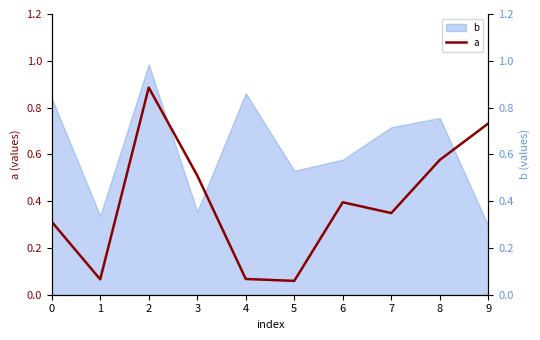

Is this an area chart (filled region under the line)?

No